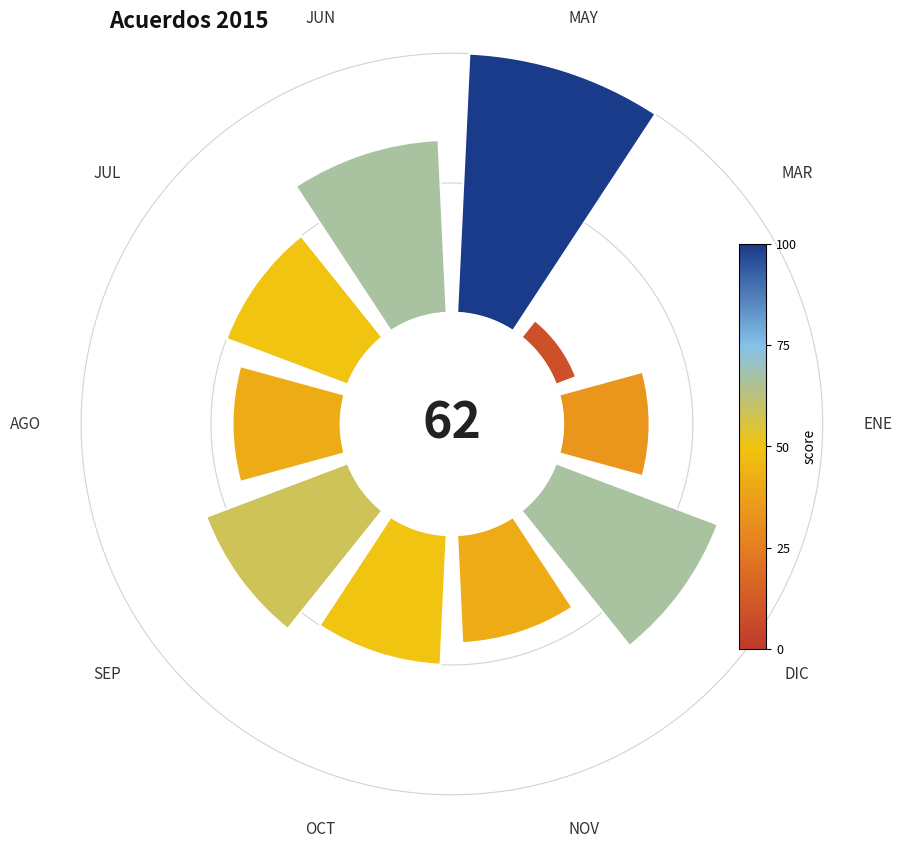

How many slices are in this pie chart?

10